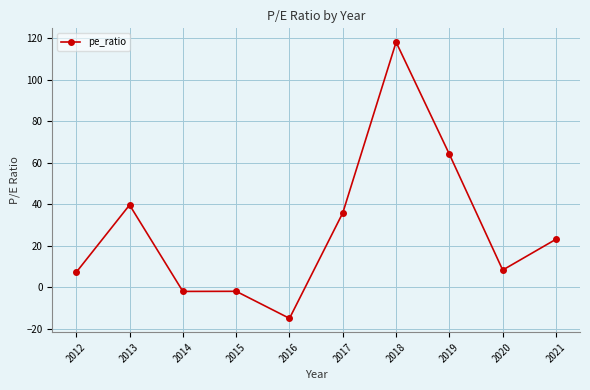

Reading left to right, what are all the values shown in this chart?

2012=7.2	2013=39.6	2014=-2.0	2015=-2.0	2016=-15.0	2017=35.8	2018=118.0	2019=64.0	2020=8.3	2021=23.1